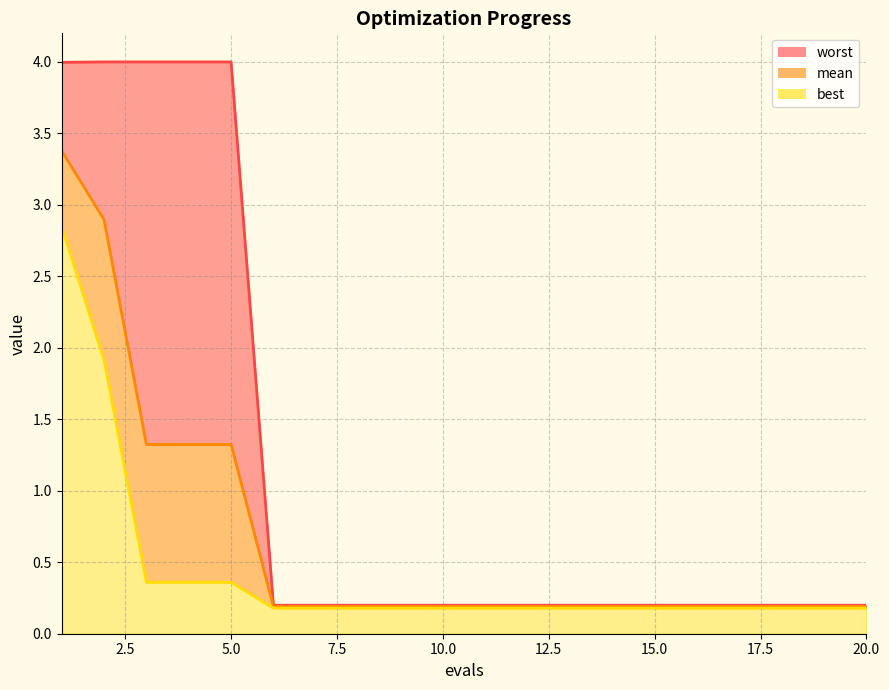

Does the chart display data point markers on the line(s)?

No